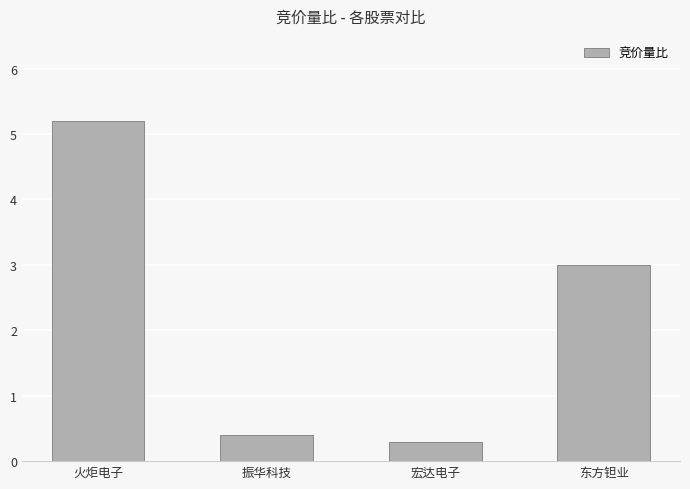

What is the approximate value at 东方钽业?

3.0